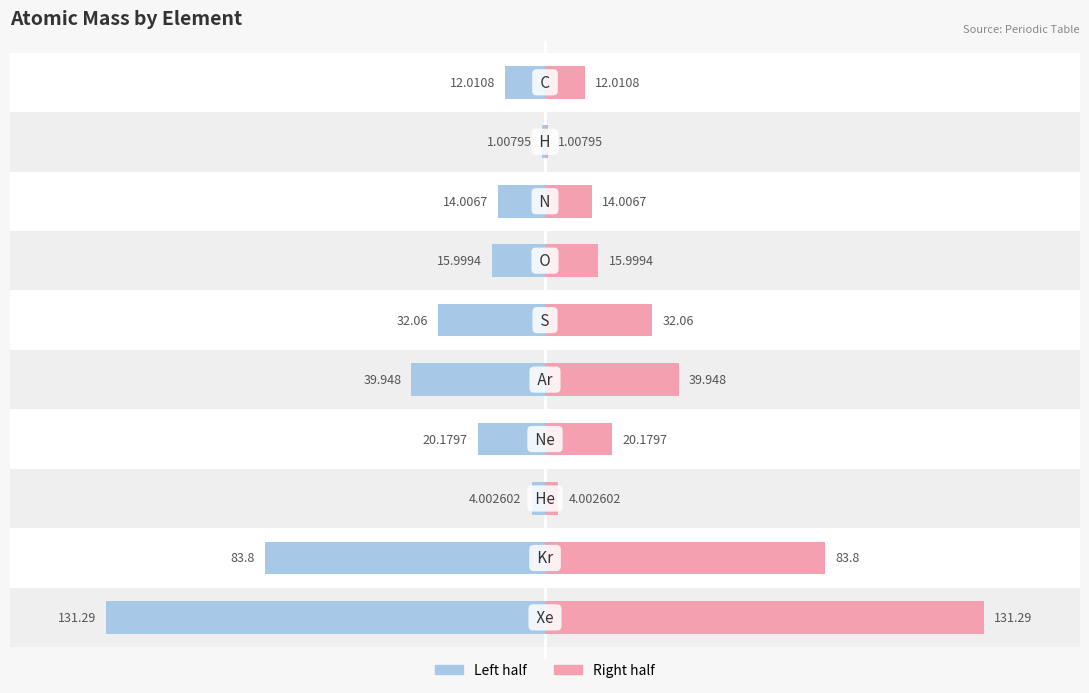

How many distinct data groups are displayed?

2